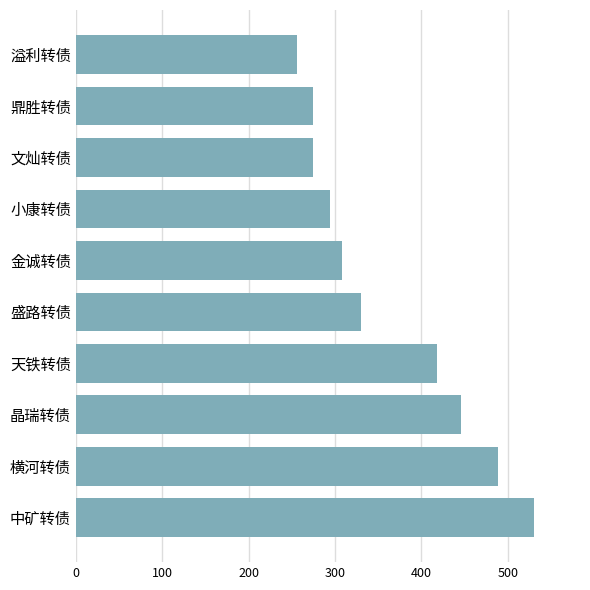

What value does the data have at 小康转债?

294.4